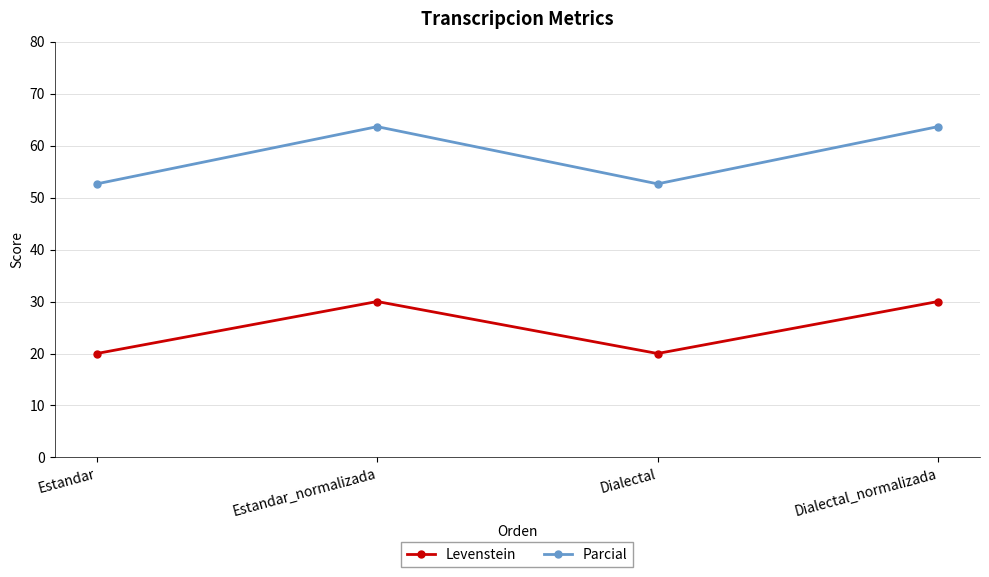

What is the approximate value of Levenstein at Estandar_normalizada?

30.0